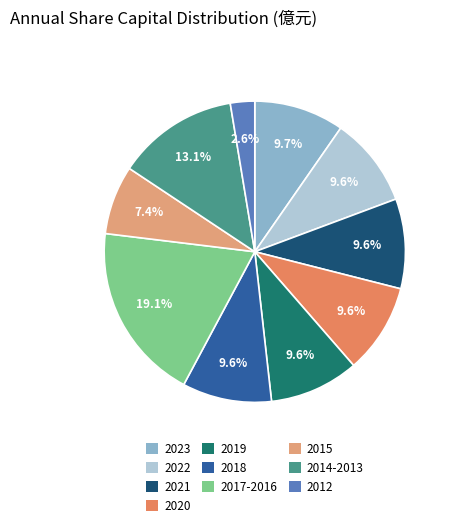

What percentage is NOT represented by 2020?

90.4%